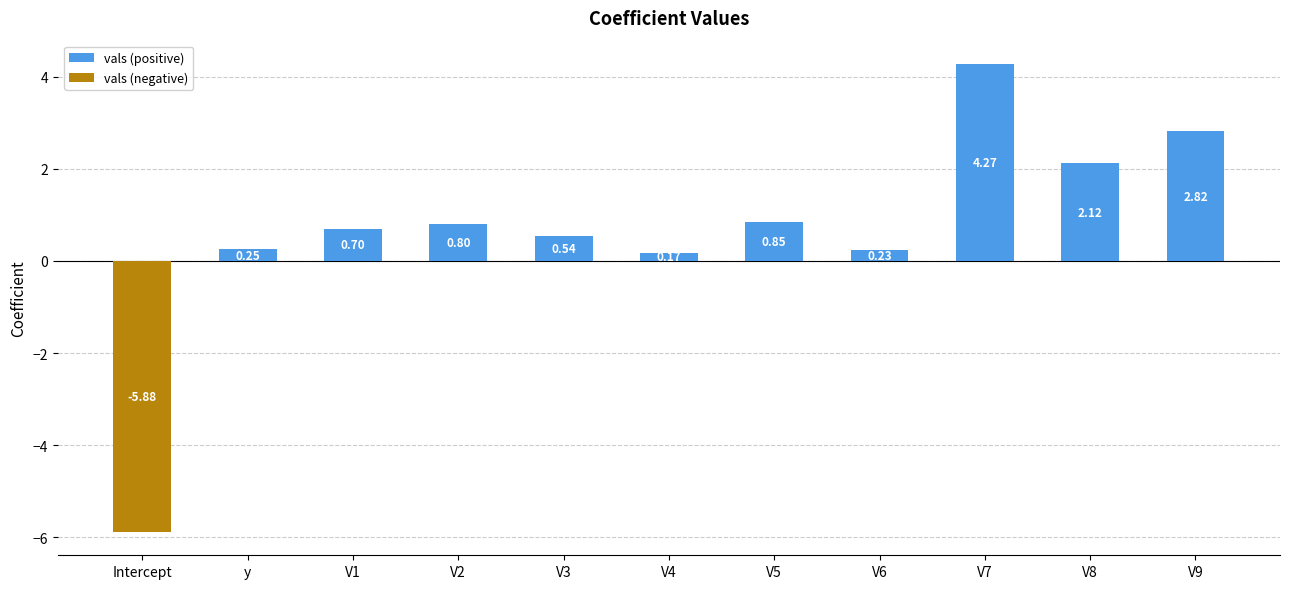

Which series changed the most between V7 and V9?

vals (positive)